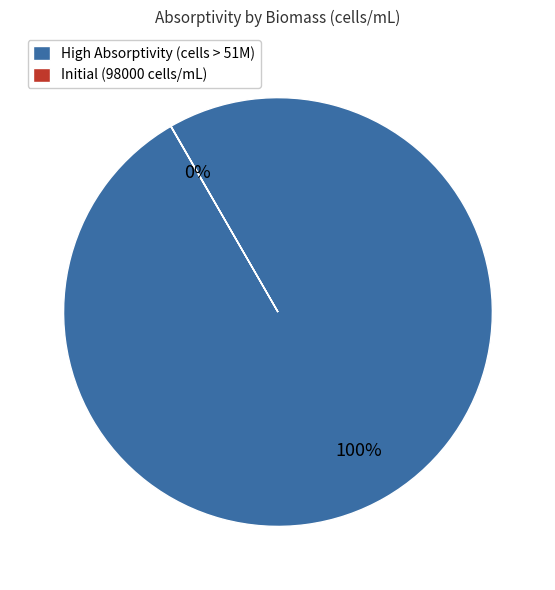

Is it true that High Absorptivity (cells > 51M) is 100% of the pie?

True